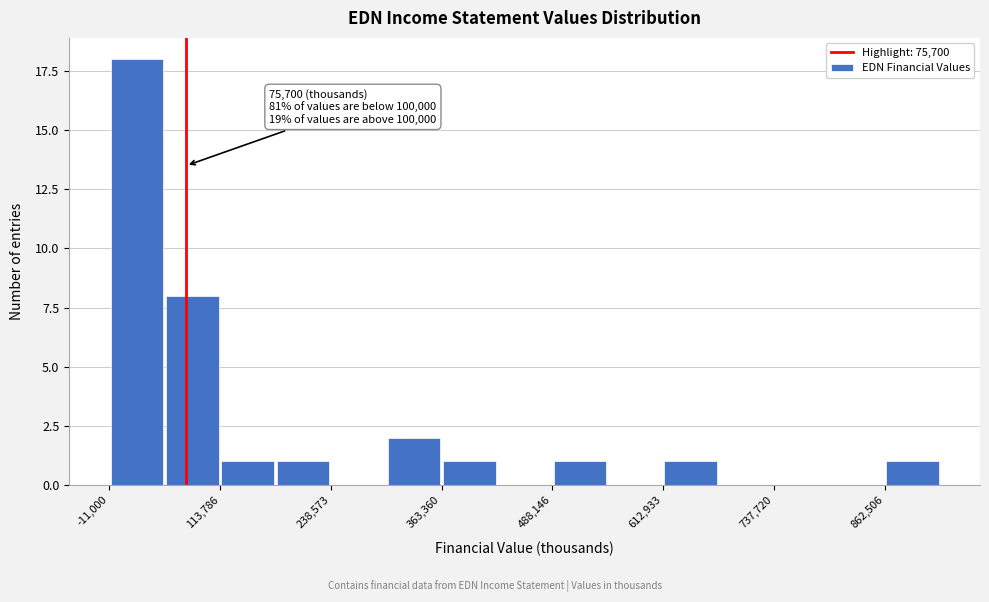

Around what value on the x-axis is the tallest bar? Give the approximate position of its centre, as read against the axis.

20000